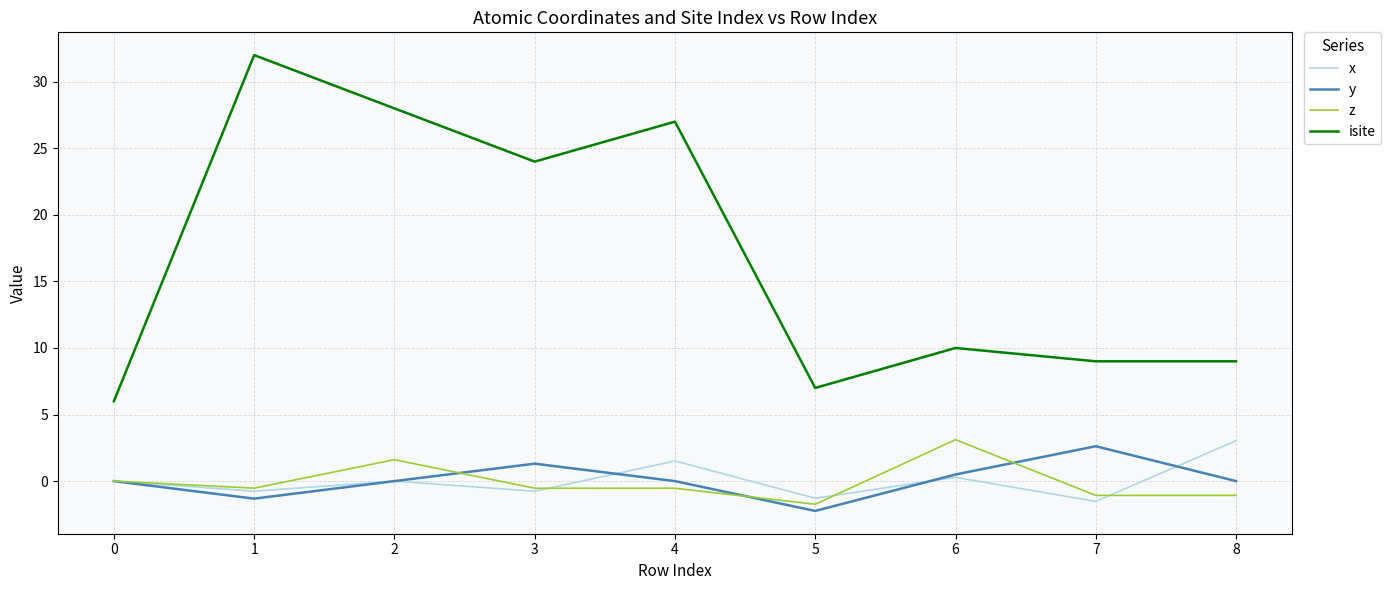

What value does the x series have at 5?

-1.3